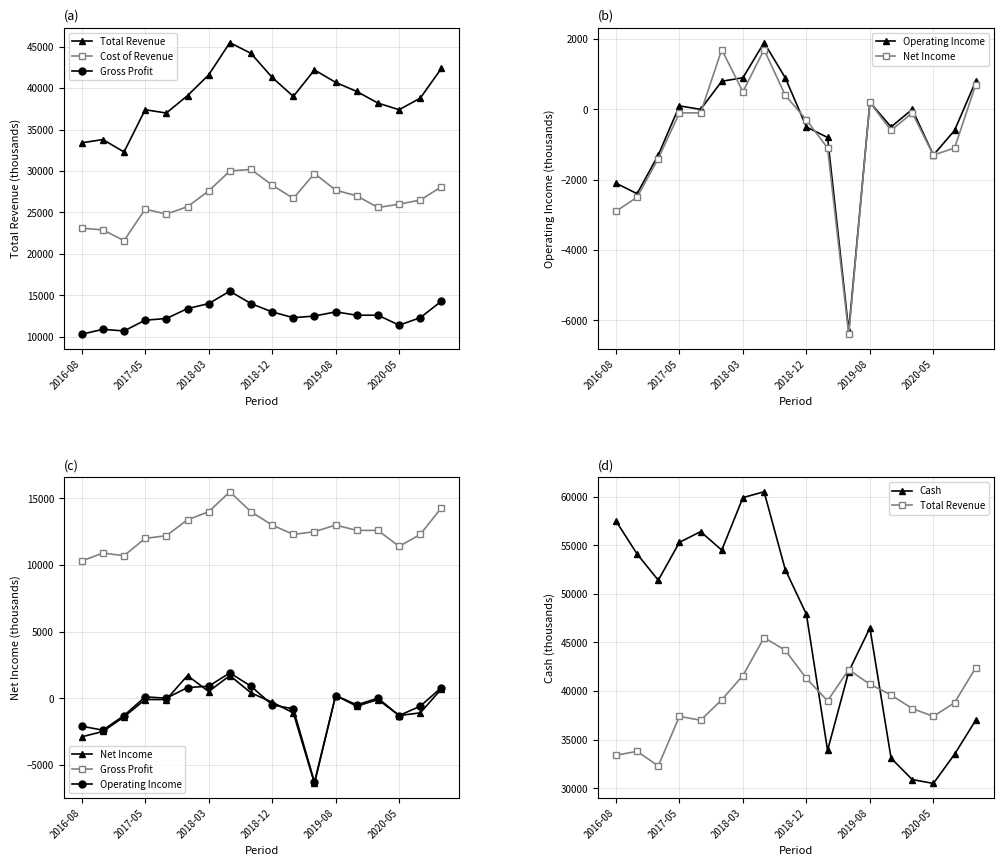

Reading left to right, list all the values displayed in this chart.

Total Revenue: 33400	33800	32300	37400	37000	39100	41600	45500	44200	41300	39000	42200	40700	39600	38200	37400	38800	42400
Cost of Revenue: 23100	22900	21600	25400	24800	25700	27600	30000	30200	28300	26700	29700	27700	27000	25600	26000	26500	28100
Gross Profit: 10300	10900	10700	12000	12200	13400	14000	15500	14000	13000	12300	12500	13000	12600	12600	11400	12300	14300
Operating Income: -2100	-2400	-1300	100	0	800	900	1900	900	-500	-800	-6300	200	-500	0	-1300	-600	800
Net Income: -2900	-2500	-1400	-100	-100	1700	500	1700	400	-300	-1100	-6400	200	-600	-100	-1300	-1100	700
Cash: 57500	54100	51400	55300	56400	54500	59900	60500	52500	47900	33900	42000	46500	33100	30900	30500	33500	37000